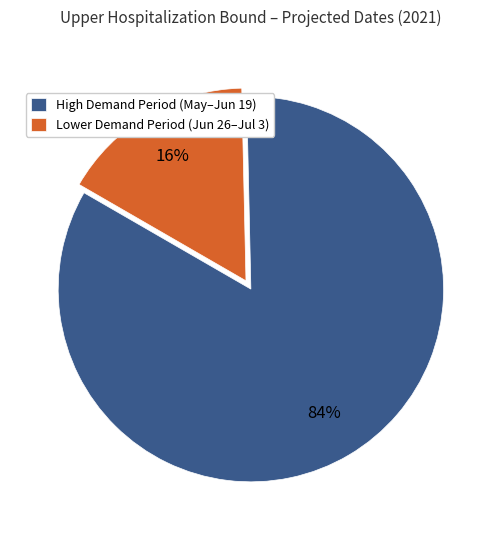

Is there any slice that represents more than half of the pie?

Yes